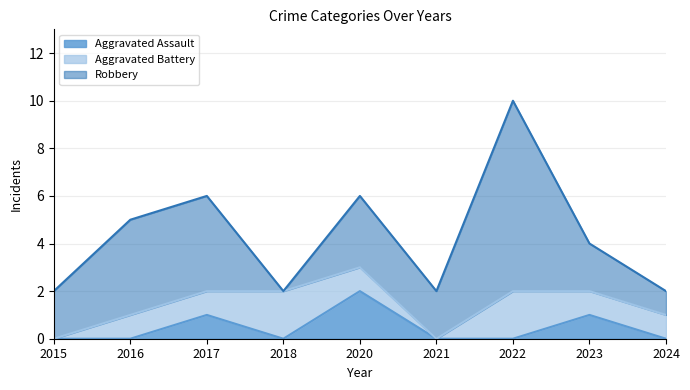

How many data points in Robbery are above 2?

4